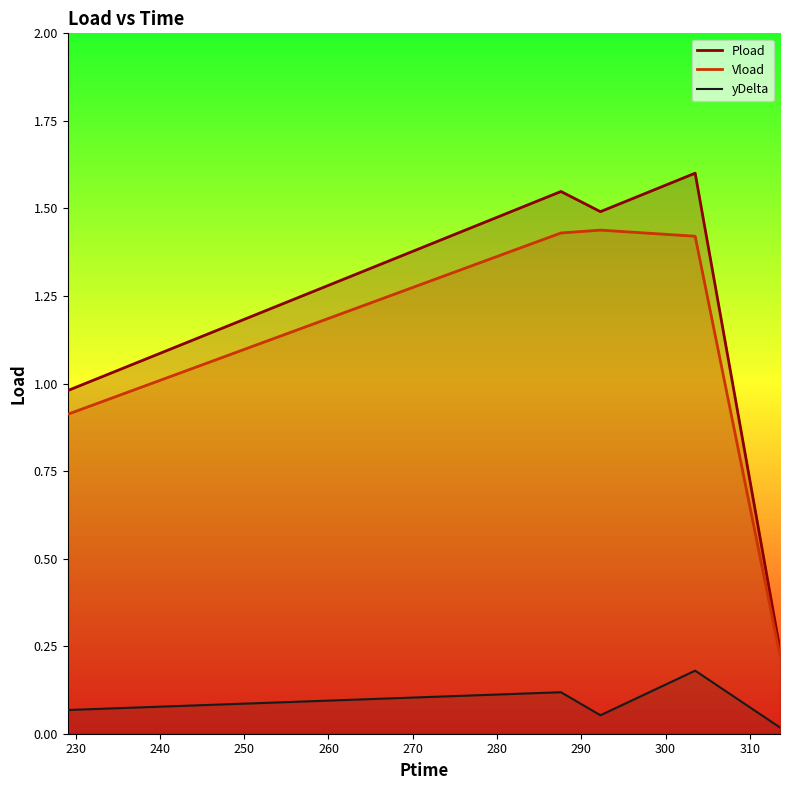

Which series has the largest total across all categories?

Pload